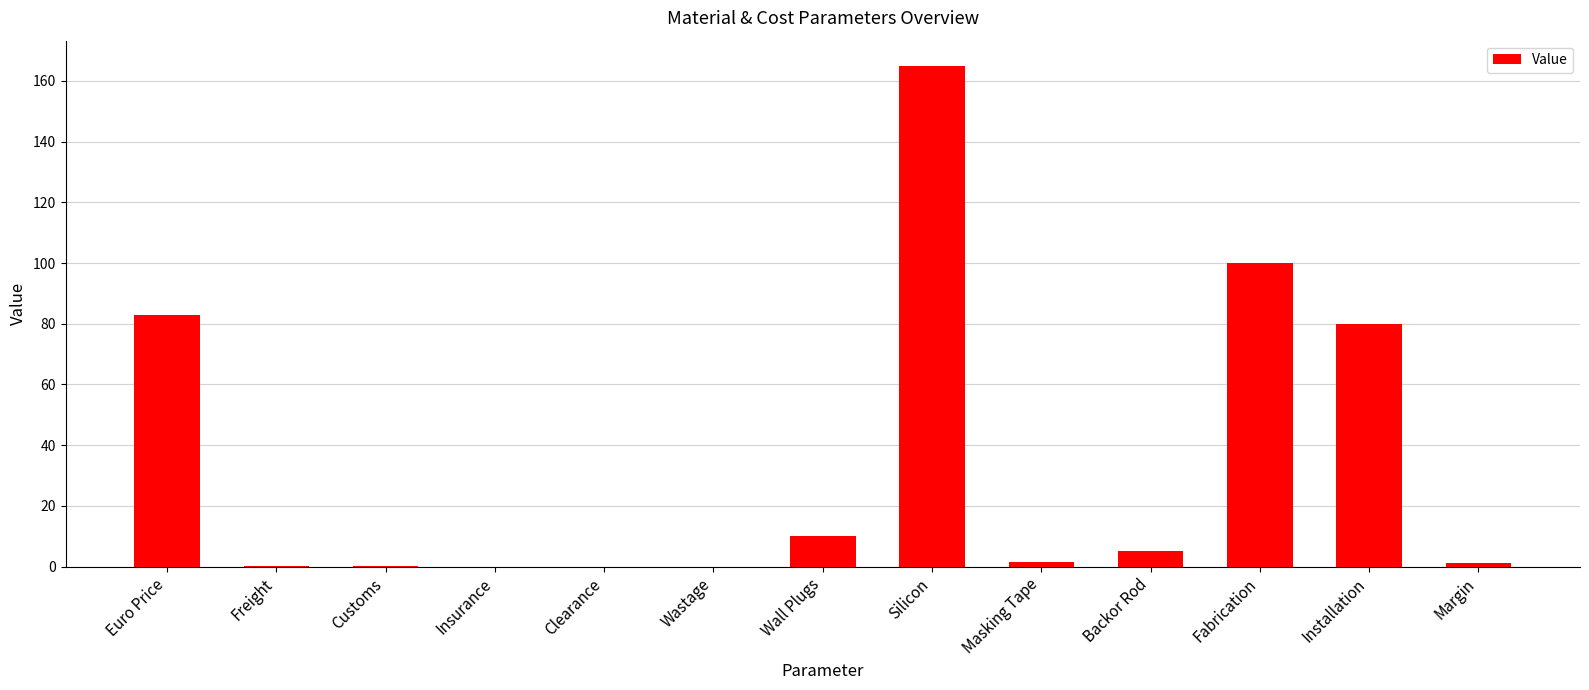

Read the value at Silicon.

165.0